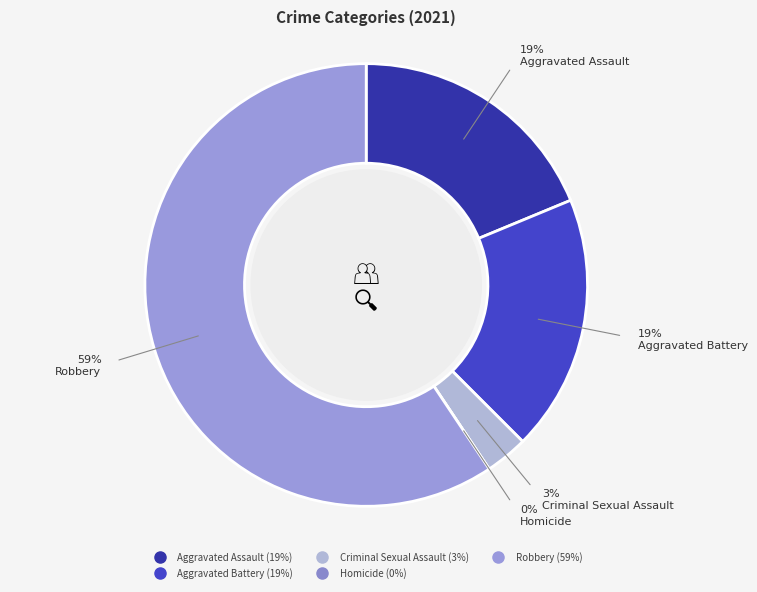

Count the number of slices in the pie.

5